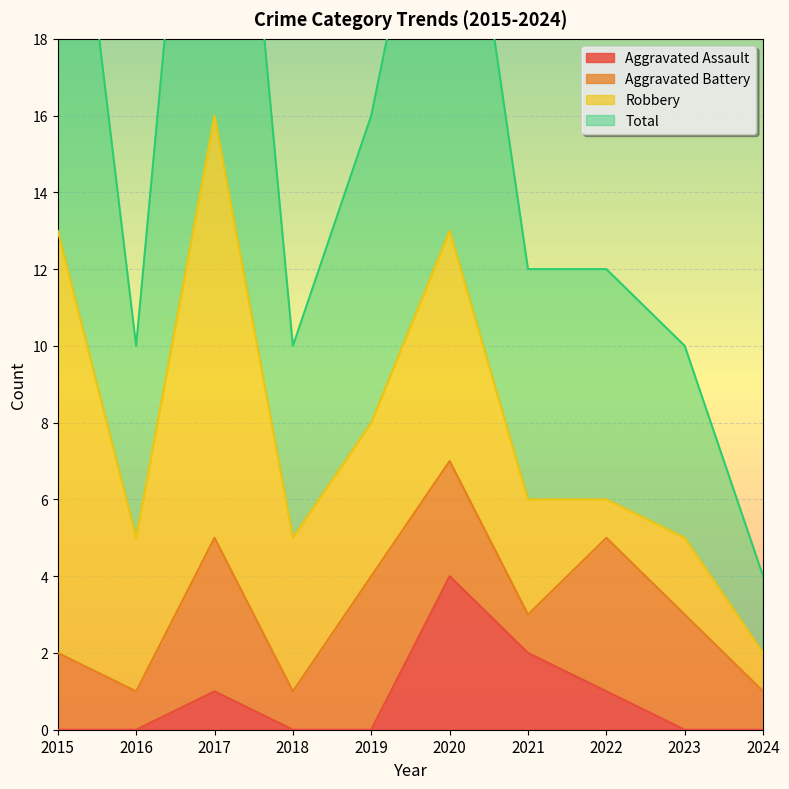

At which label does Aggravated Assault reach its peak?

2020